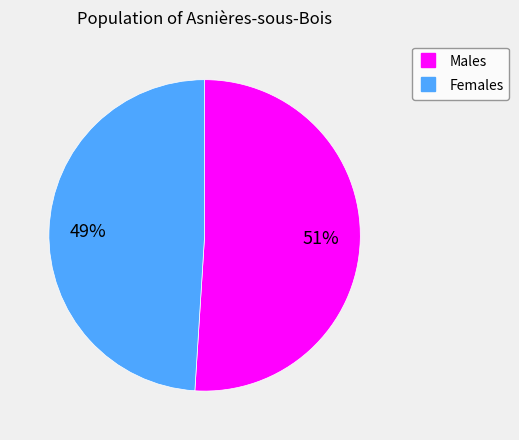

To the nearest percent, what is the difference between the largest and smallest slice percentages?

2%